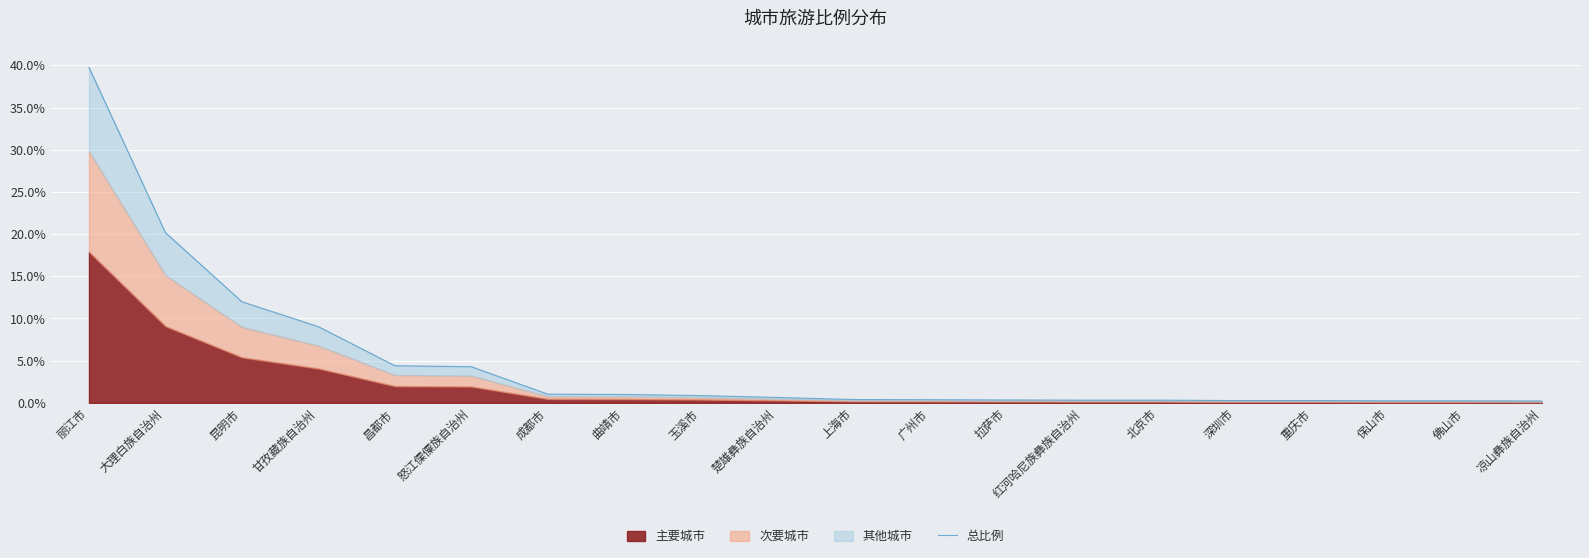

What is the greatest value displayed?

39.8